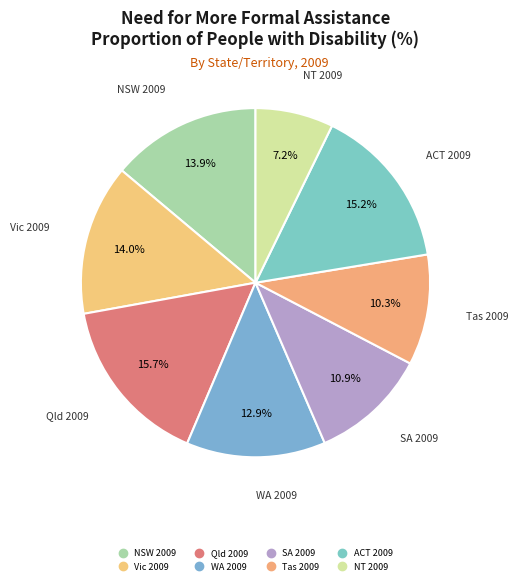

What portion of the pie excludes Tas 2009?

89.7%